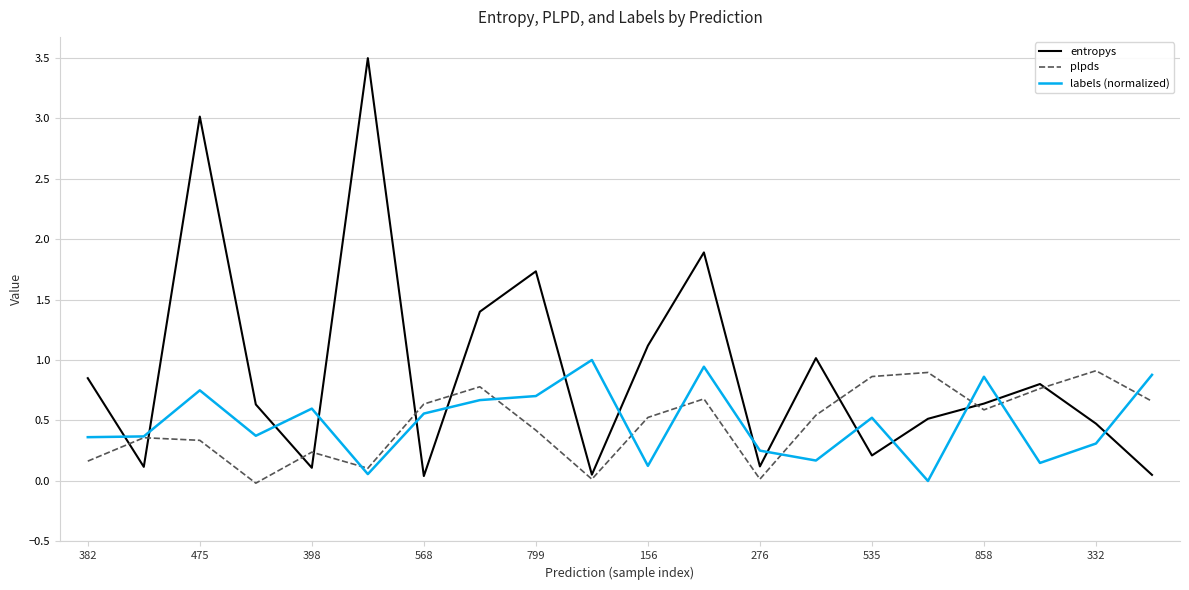

After their last crossing, which series has the higher values: plpds or labels (normalized)?

labels (normalized)